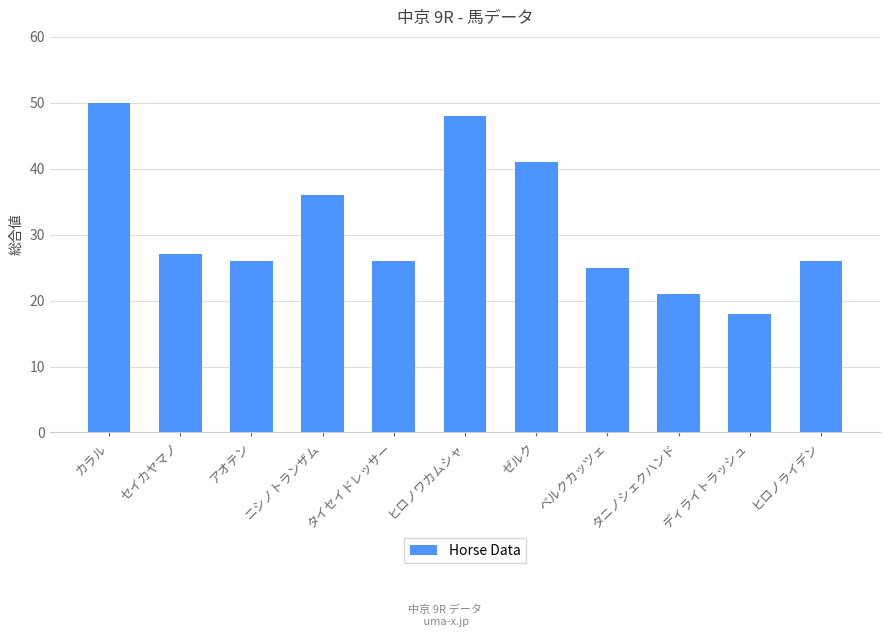

What is the difference between the values at タニノシェクハンド and セイカヤマノ?

6